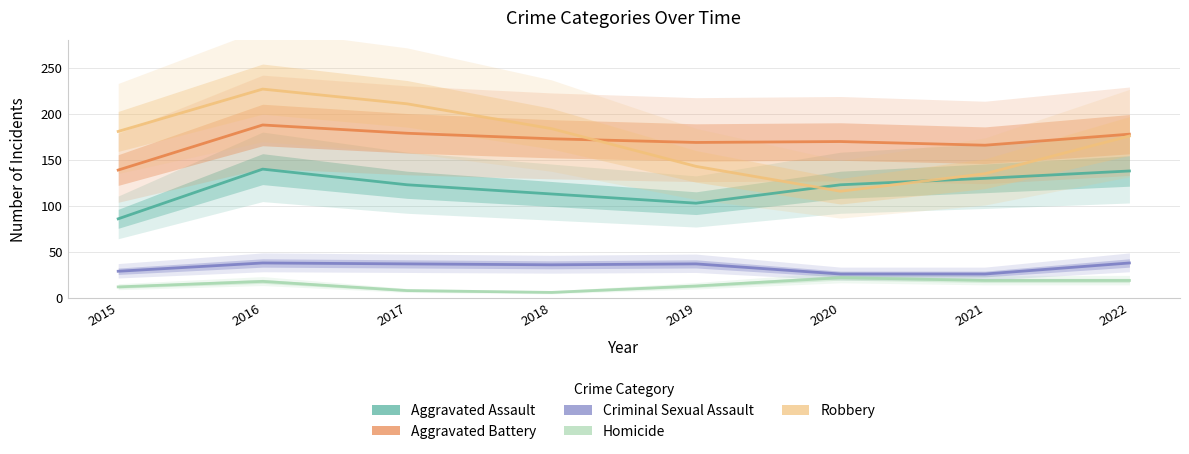

Count the number of data series in this chart.

5